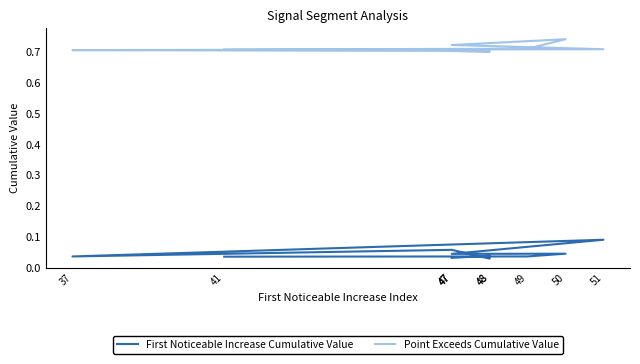

What is the difference between the highest and lowest values at 49?

0.7